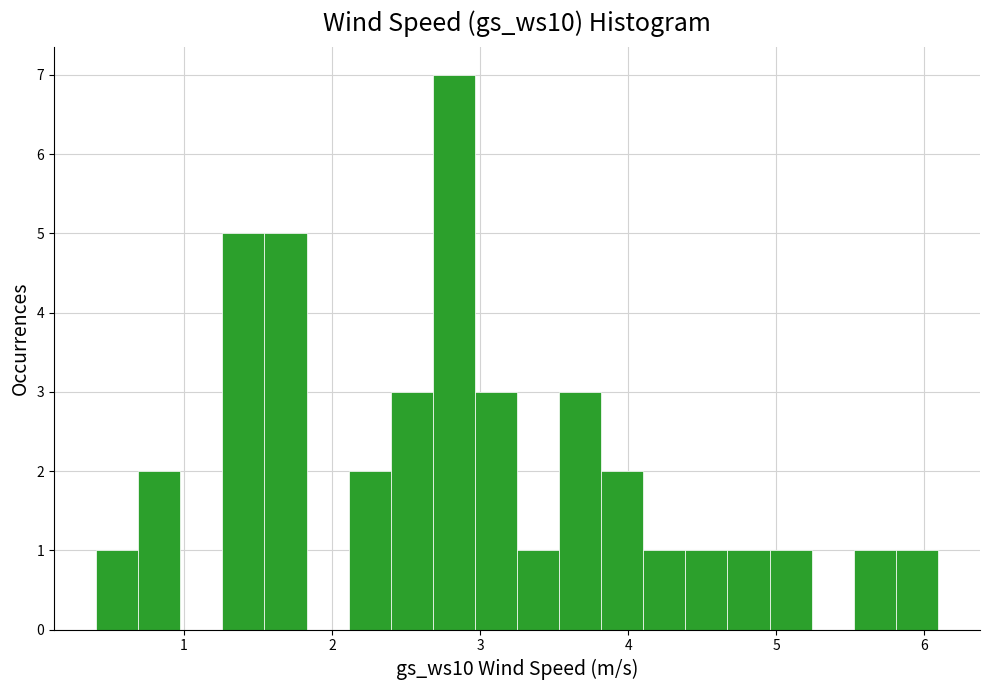

Read against the x-axis, roughly where is the centre of the tallest bar?

2.8